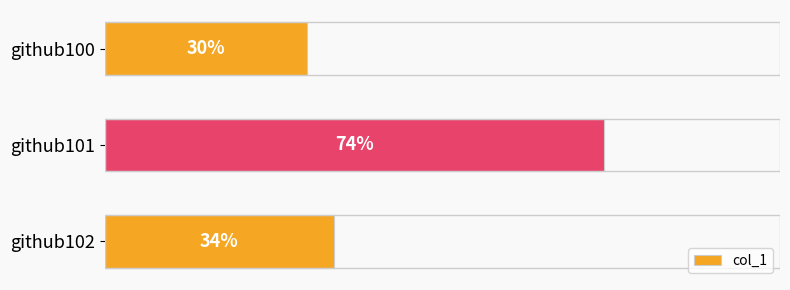

Rank the categories by value from lowest to highest.

github100, github102, github101